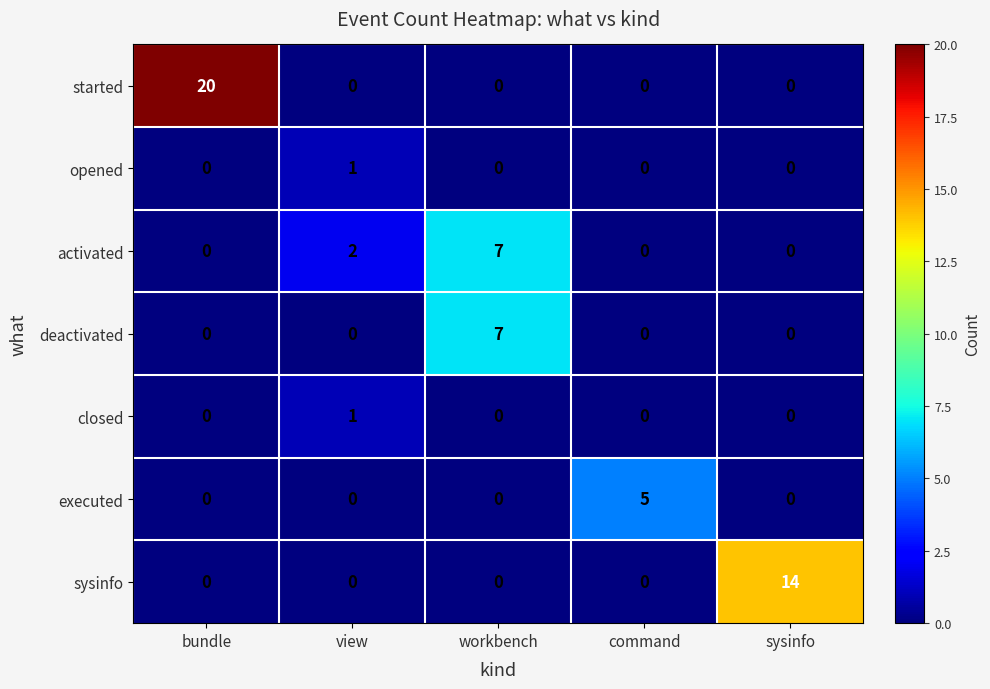

True or false: closed has a value of -1 at workbench.

False